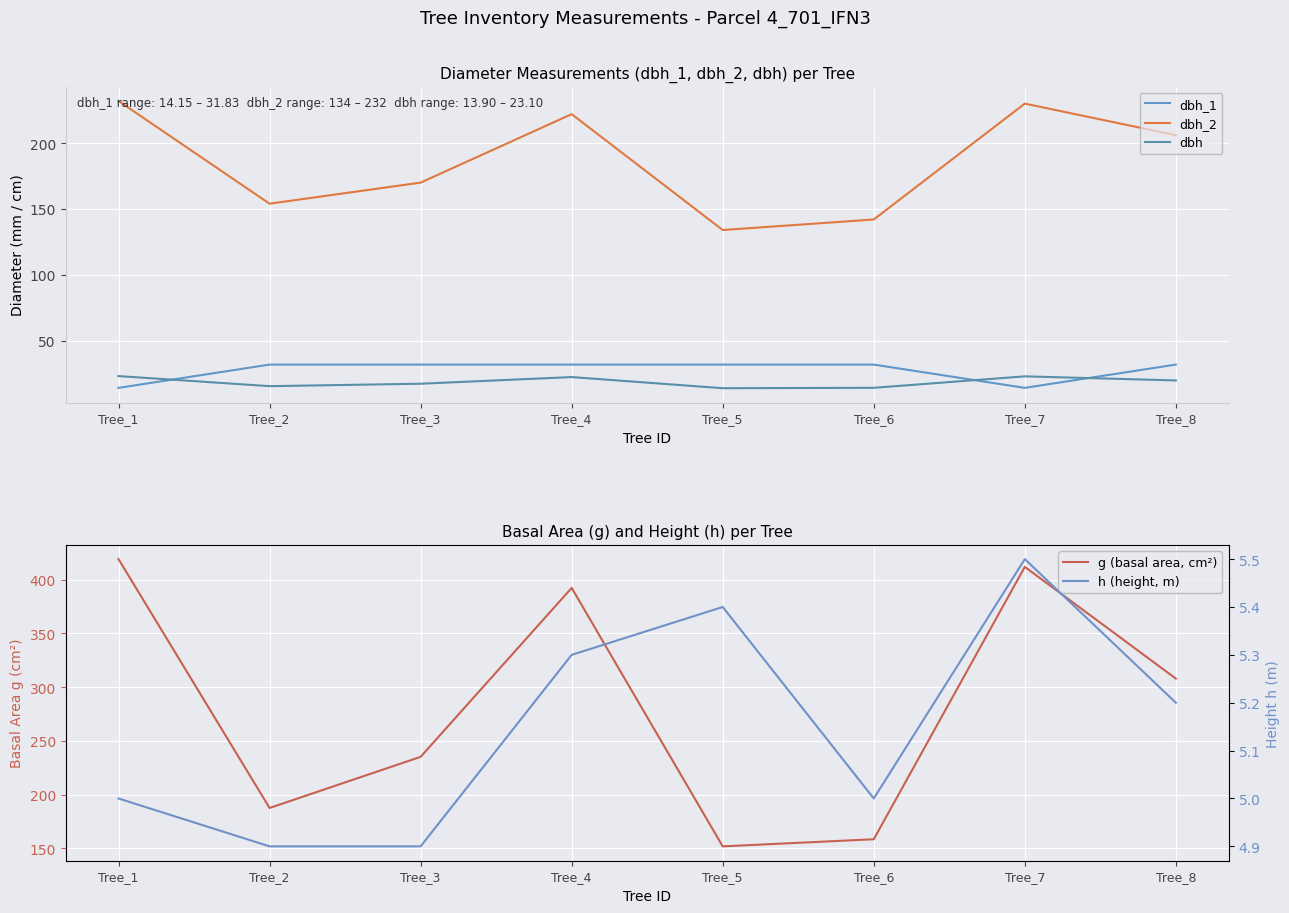

Reading right to left, list all the values displayed in this chart.

dbh_1: Tree_8=31.8	Tree_7=14.2	Tree_6=31.8	Tree_5=31.8	Tree_4=31.8	Tree_3=31.8	Tree_2=31.8	Tree_1=14.2
dbh_2: Tree_8=206.0	Tree_7=230.0	Tree_6=142.0	Tree_5=134.0	Tree_4=222.0	Tree_3=170.0	Tree_2=154.0	Tree_1=232.0
dbh: Tree_8=19.8	Tree_7=22.9	Tree_6=14.2	Tree_5=13.9	Tree_4=22.4	Tree_3=17.3	Tree_2=15.4	Tree_1=23.1
g (basal area, cm²): Tree_8=307.9	Tree_7=411.9	Tree_6=158.4	Tree_5=151.8	Tree_4=392.3	Tree_3=235.1	Tree_2=187.5	Tree_1=419.1
h (height, m): Tree_8=5.2	Tree_7=5.5	Tree_6=5.0	Tree_5=5.4	Tree_4=5.3	Tree_3=4.9	Tree_2=4.9	Tree_1=5.0